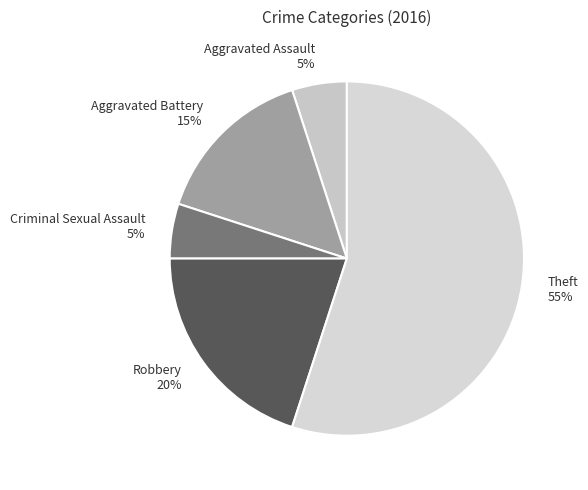

Which category has the biggest portion of the pie?

Theft